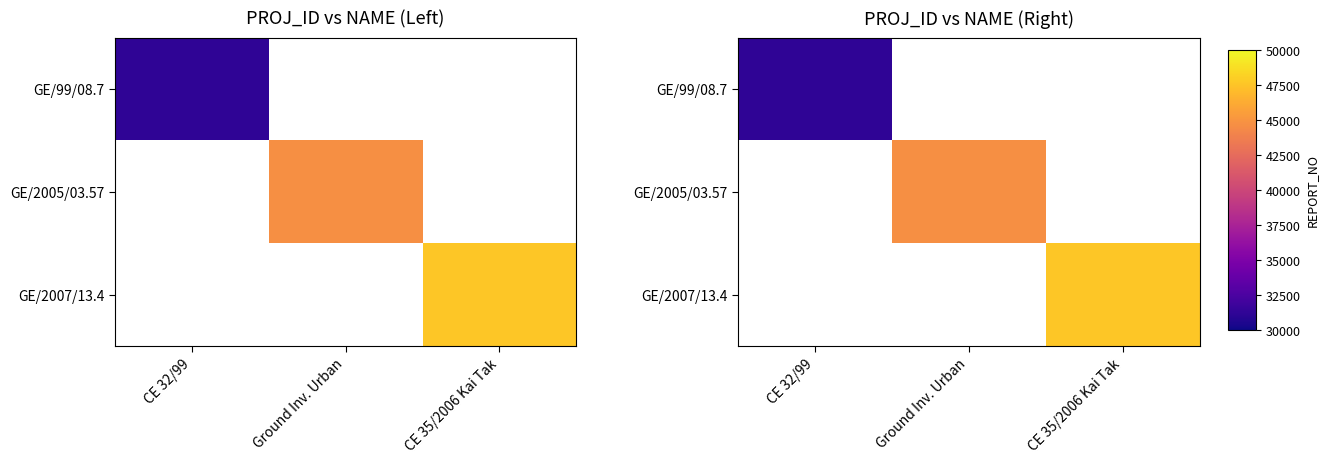

What is the minimum value shown in the chart?

31241.0